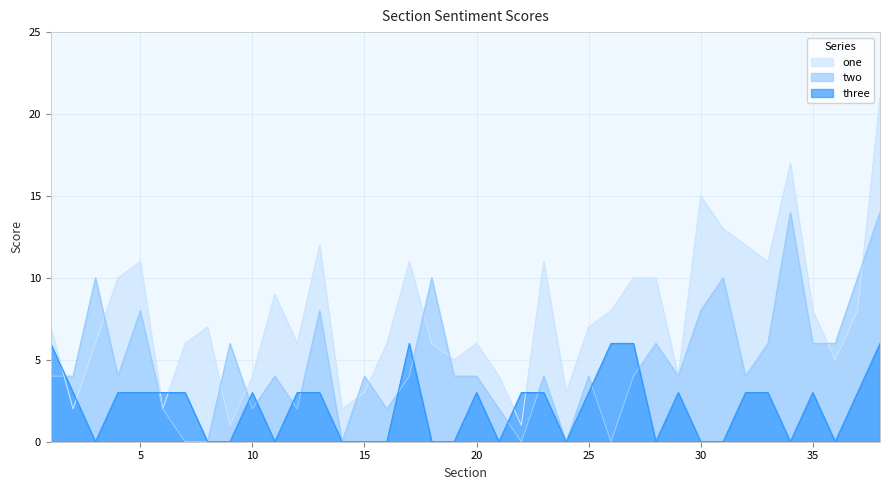

What is the difference between the second highest and second lowest values in the one series?

16